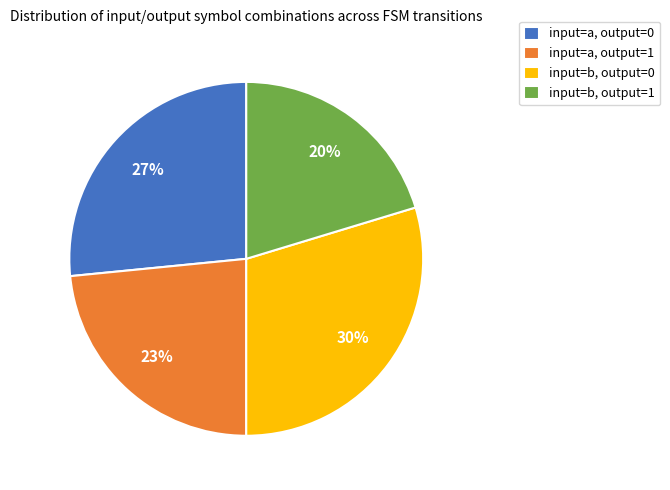

Count the number of slices in the pie.

4